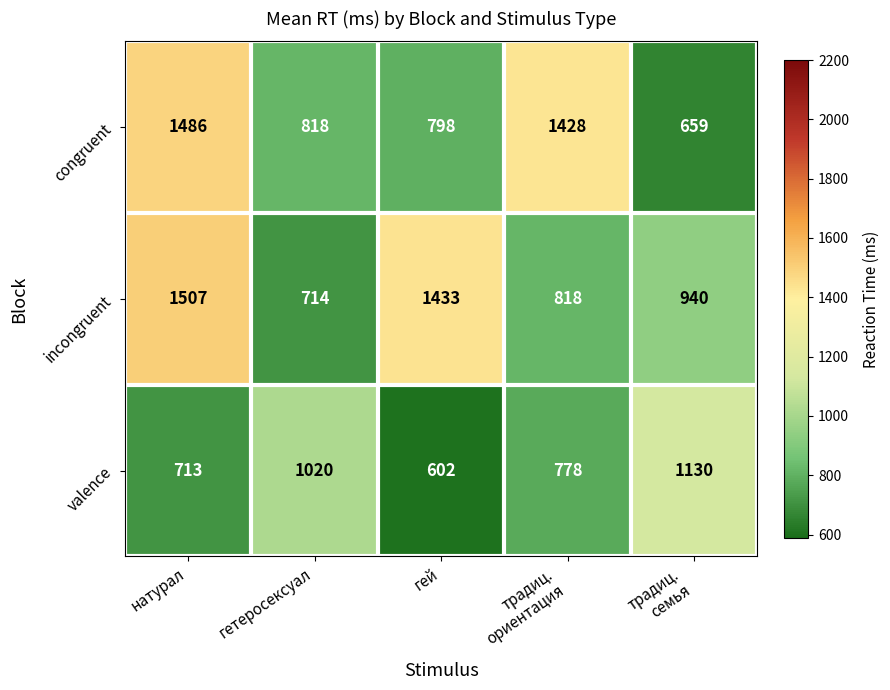

The incongruent series shows 2388 at гей. True or false?

False